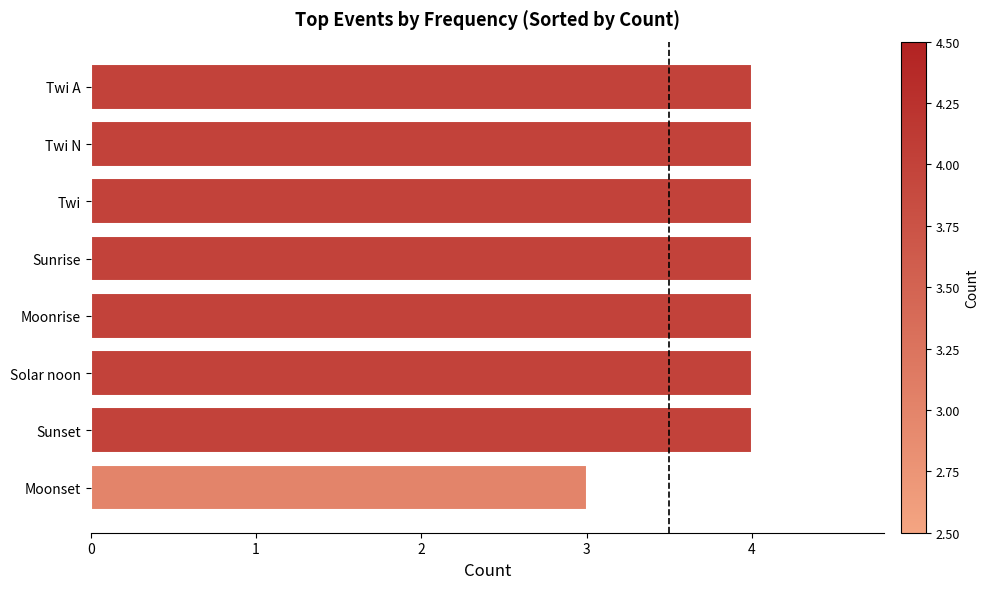

Reading top to bottom, list all the values displayed in this chart.

4	4	4	4	4	4	4	3